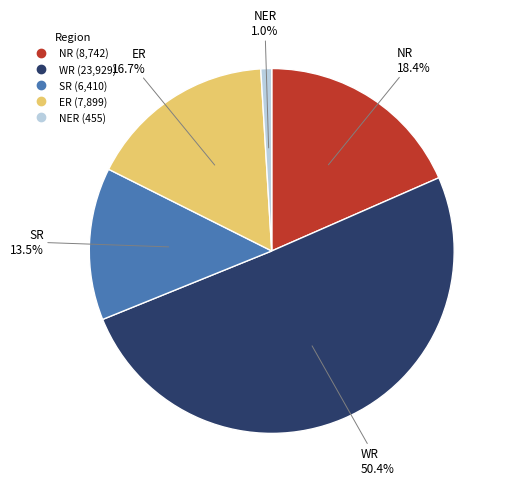

Between NER and SR, which is larger?

SR